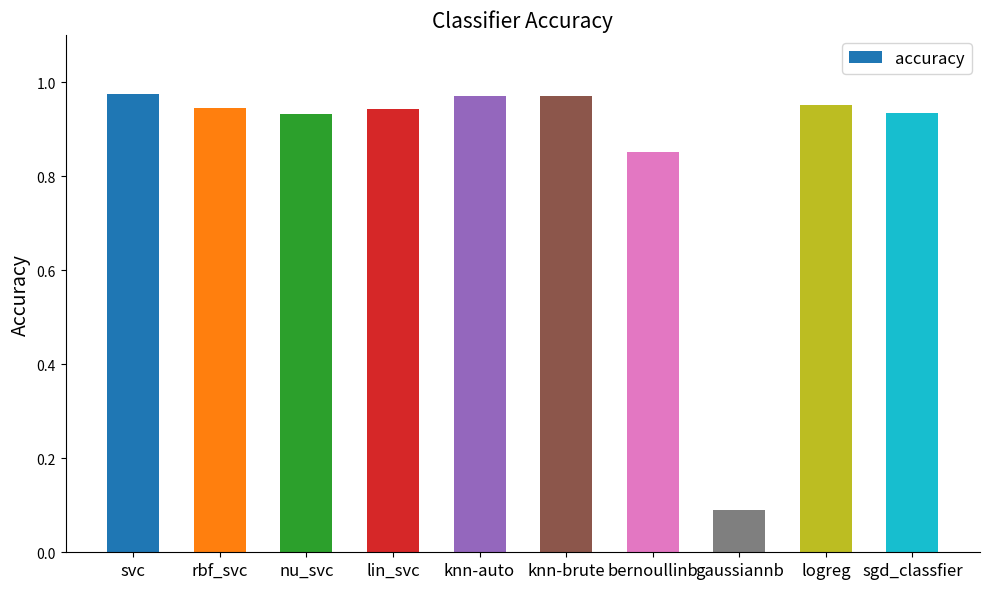

Which has a higher value, svc or logreg?

svc